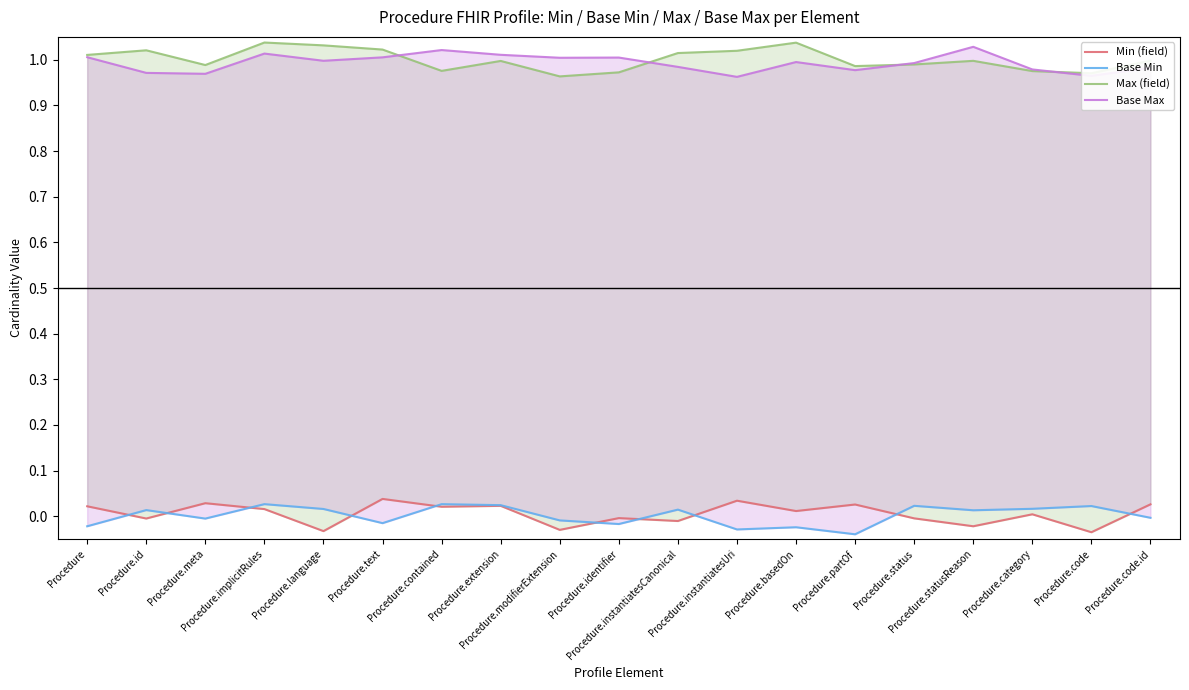

What position from the right is Procedure.statusReason?

4